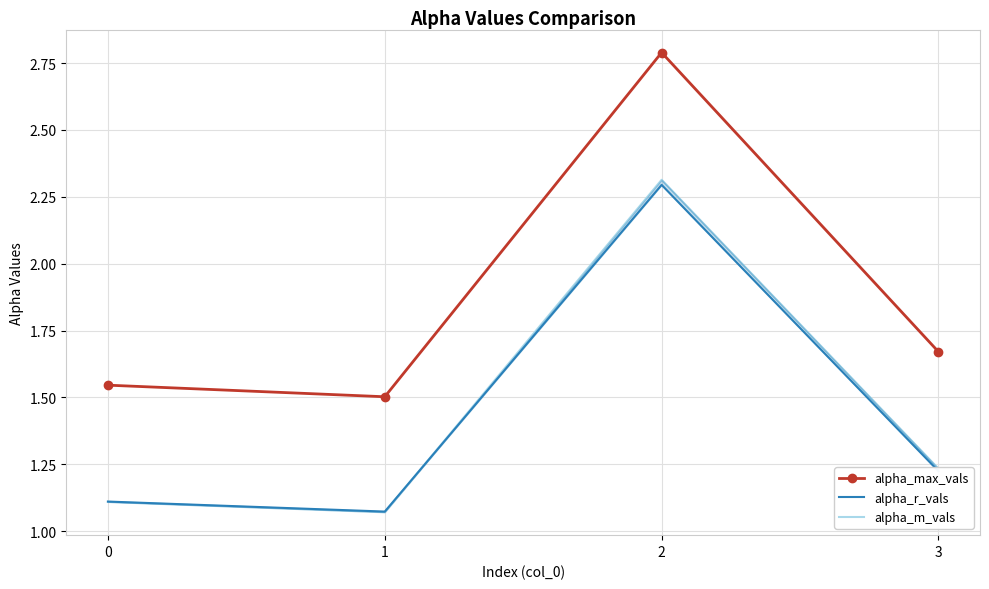

How many interior local peaks does the alpha_r_vals series have?

1